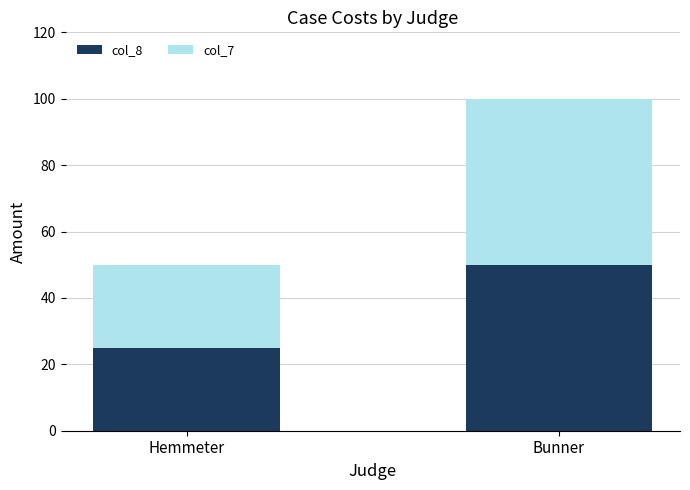

Which category has the highest value in the col_8 series?

Bunner